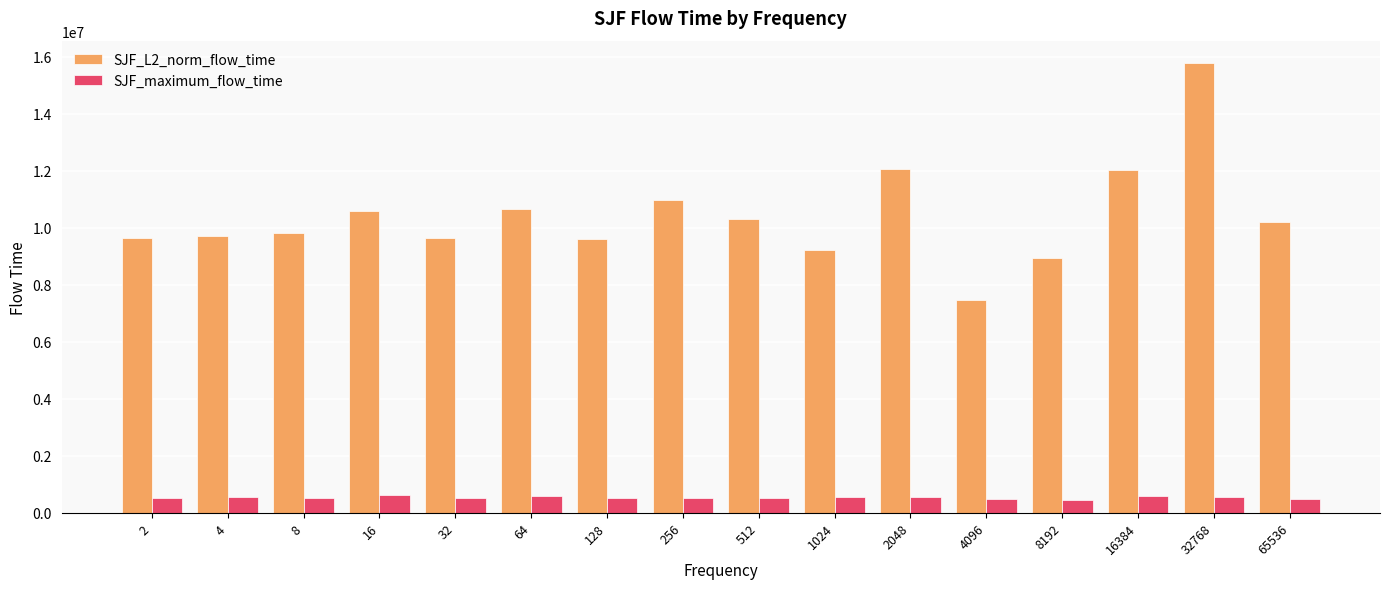

What is the difference between the SJF_L2_norm_flow_time values at 2 and 16?

952364.6